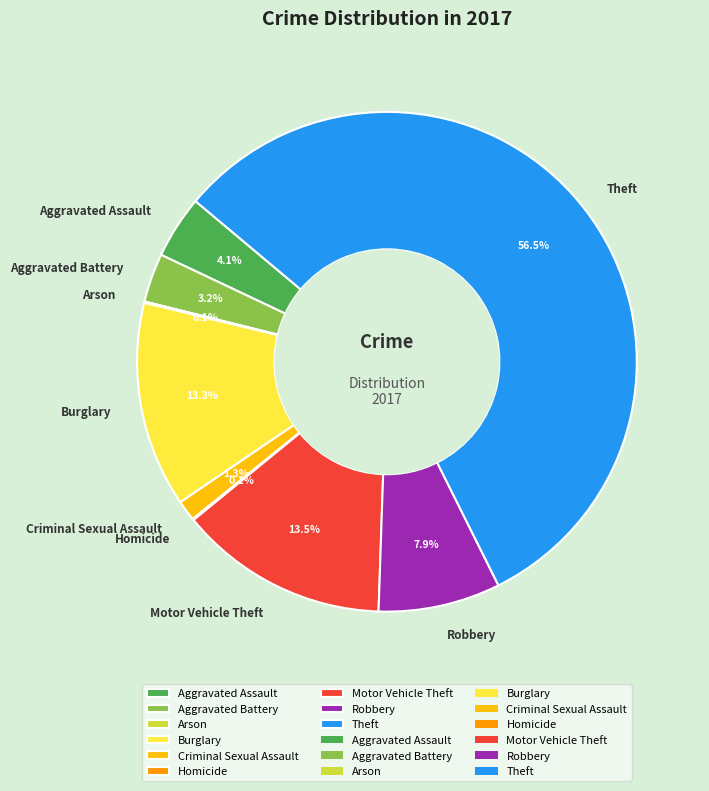

Is the sum of Motor Vehicle Theft and Aggravated Assault greater than half?

No